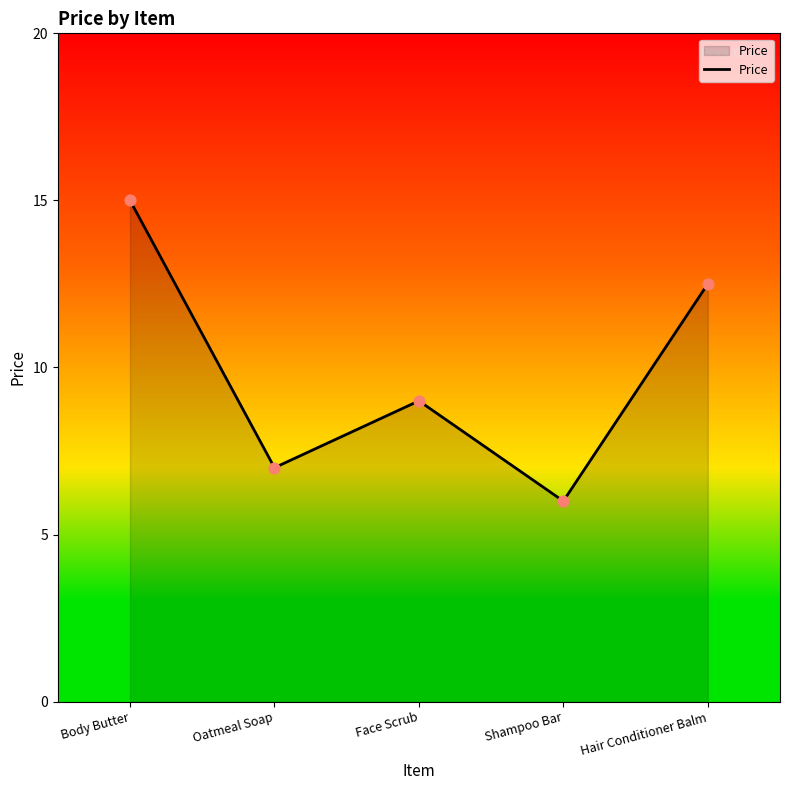

Which has a higher value, Body Butter or Face Scrub?

Body Butter